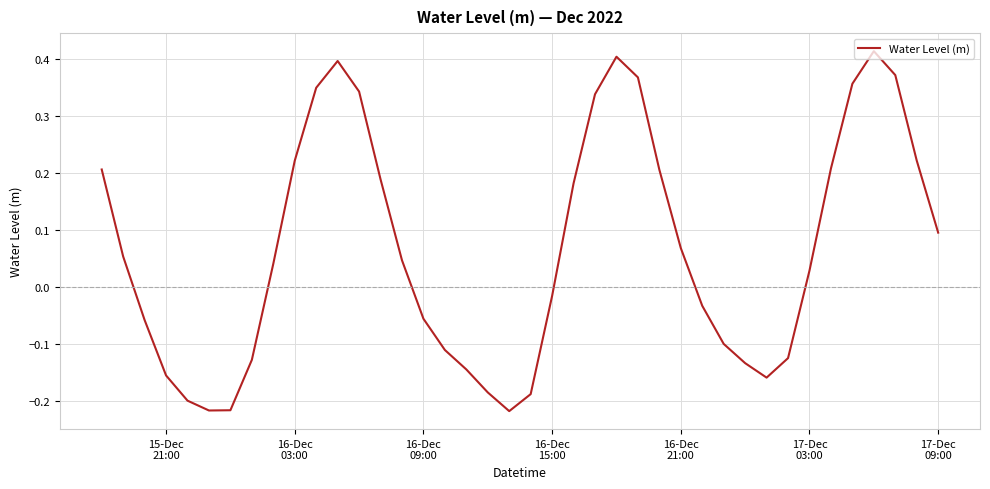

Is this an area chart (filled region under the line)?

No